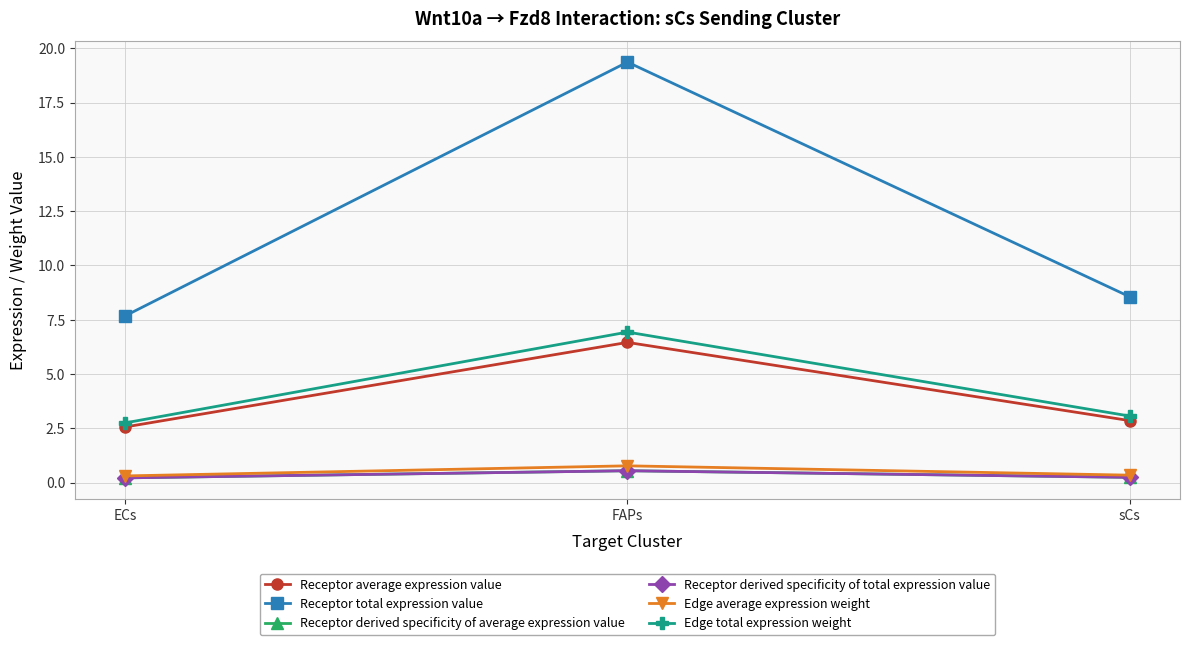

Is this an area chart (filled region under the line)?

No